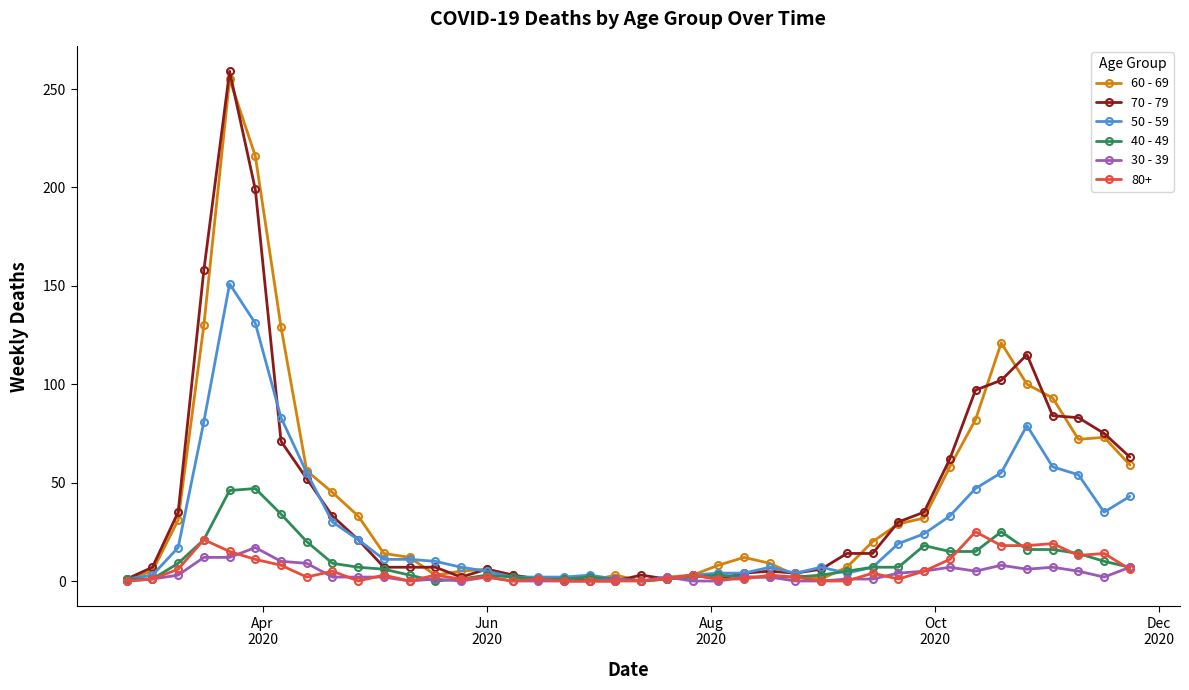

How many series are shown in this chart?

6